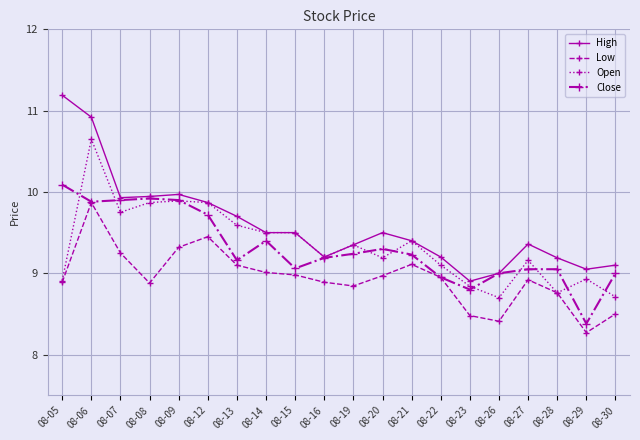

What are all the series names shown in the legend?

High, Low, Open, Close